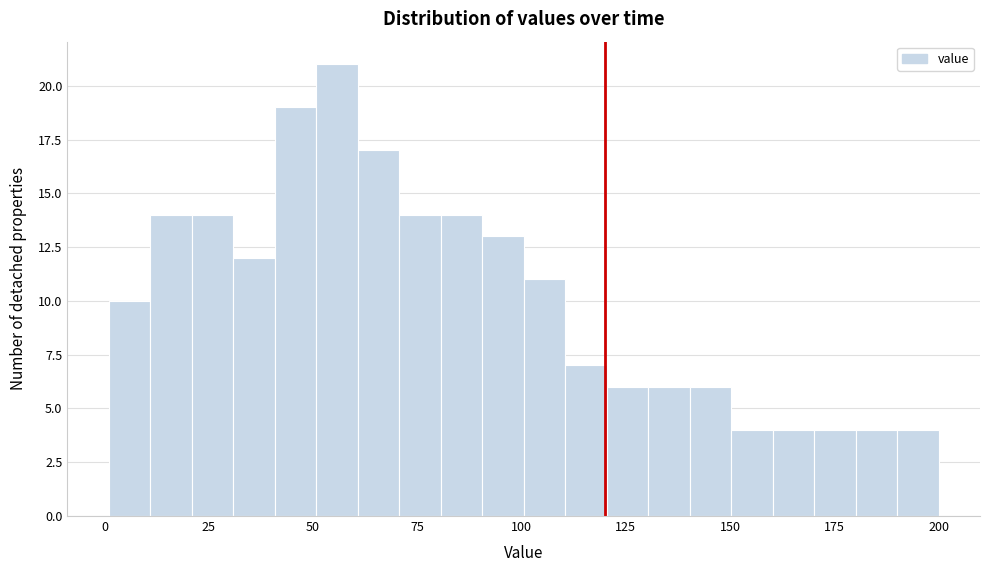

Around what value on the x-axis is the tallest bar? Give the approximate position of its centre, as read against the axis.

55